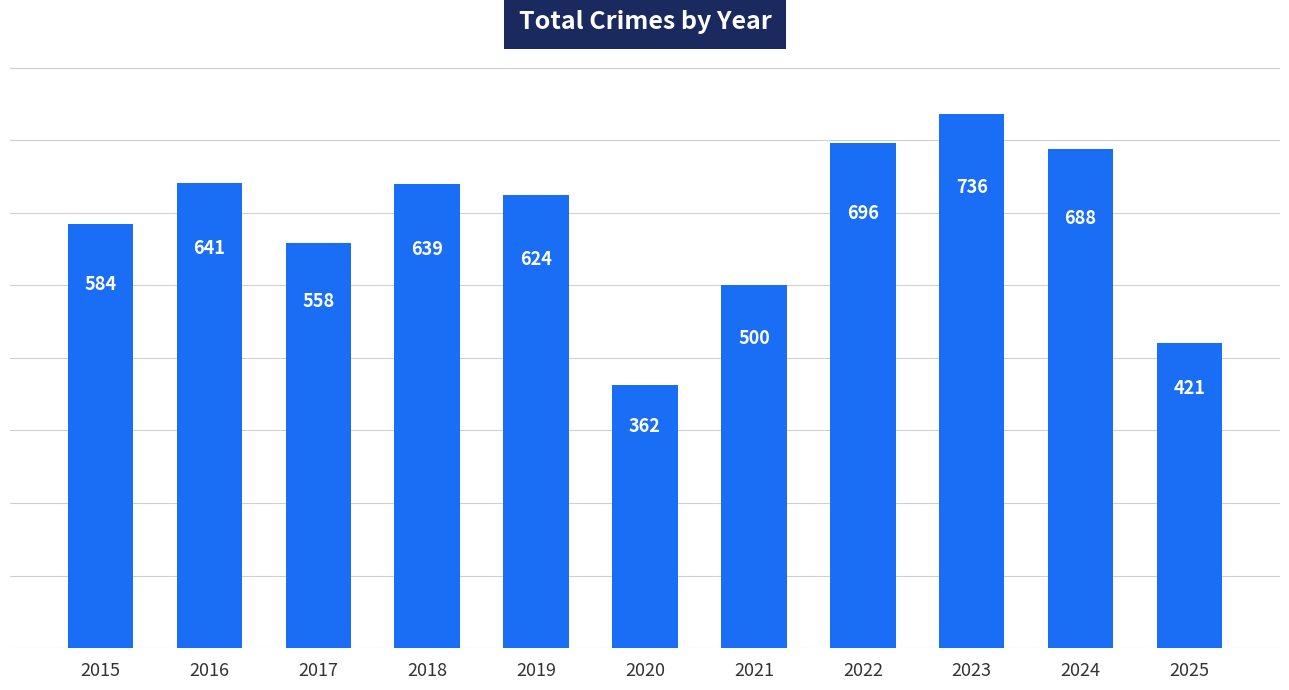

Does the chart contain stacked bars?

No